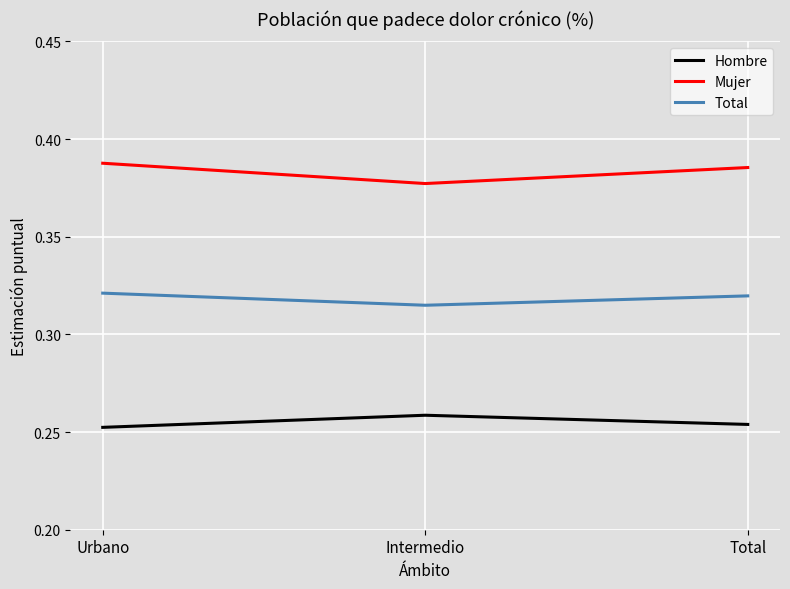

The value of Mujer at Total is 0.5. True or false?

False